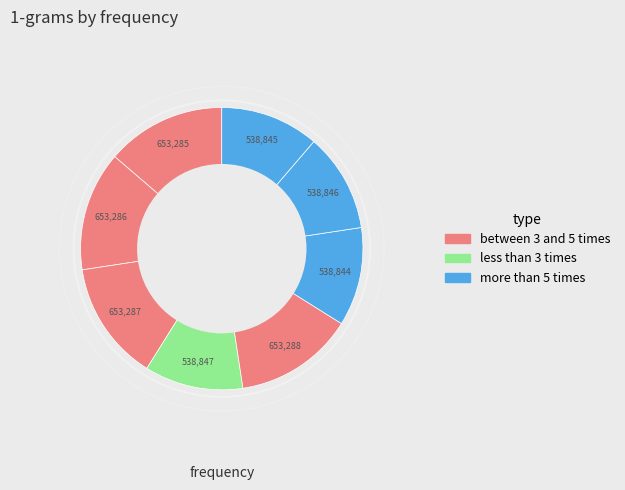

How many segments does this pie chart have?

8